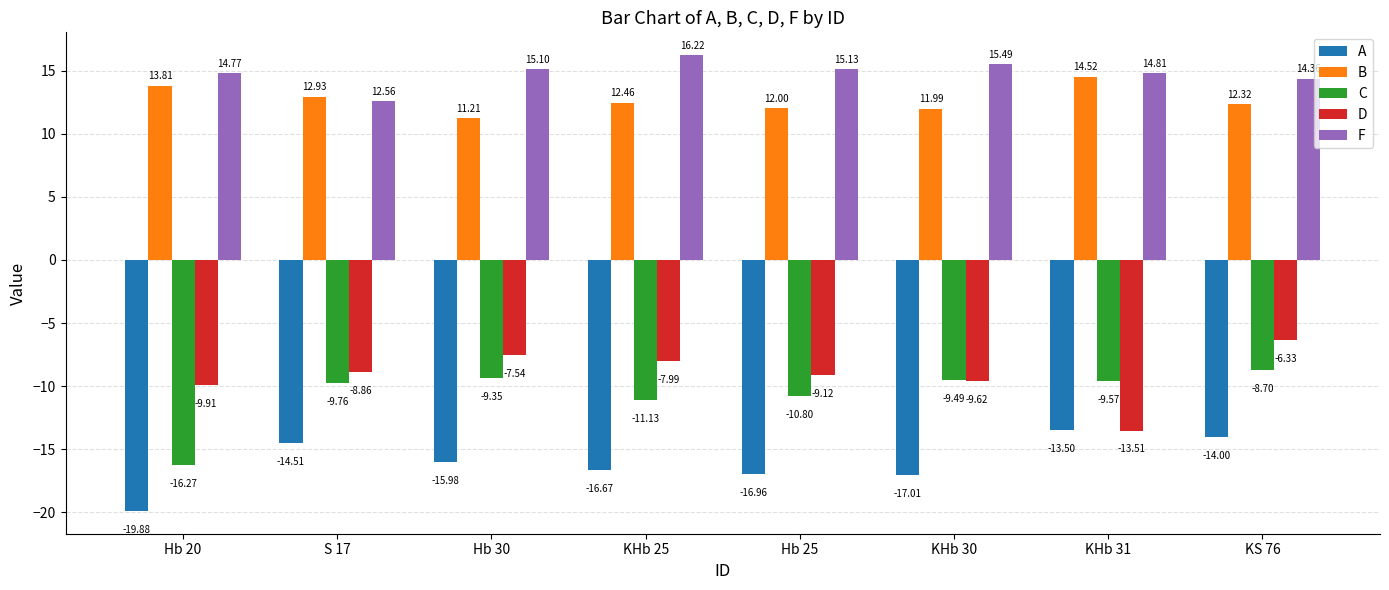

Rank the series by their maximum value, from lowest to highest.

A, C, D, B, F